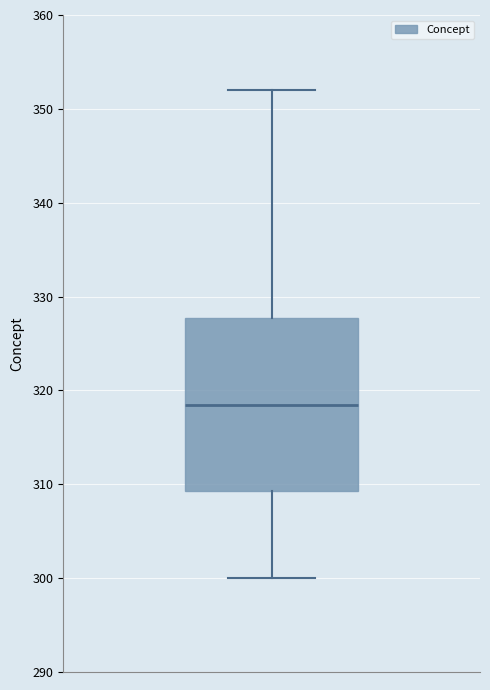

Where does the lower whisker of the box end on the y-axis? The values are not printed on the chart, so give them approximately, as read against the axis.

300